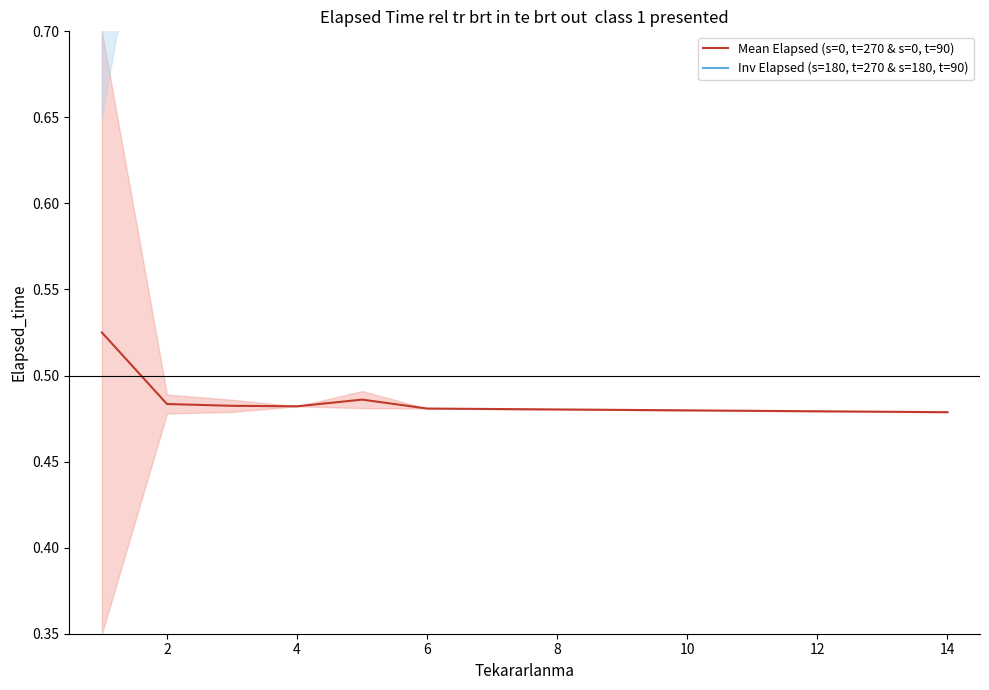

What is the sum of the Mean Elapsed (s=0, t=270 & s=0, t=90) values at 8 and 12?

1.0